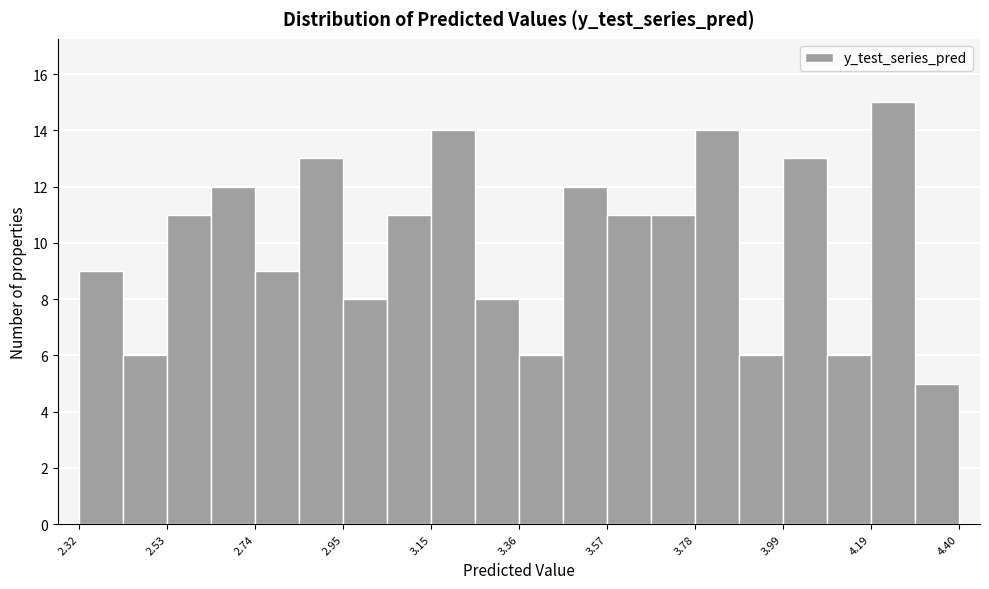

Read against the x-axis, roughly where is the centre of the tallest bar?

4.25